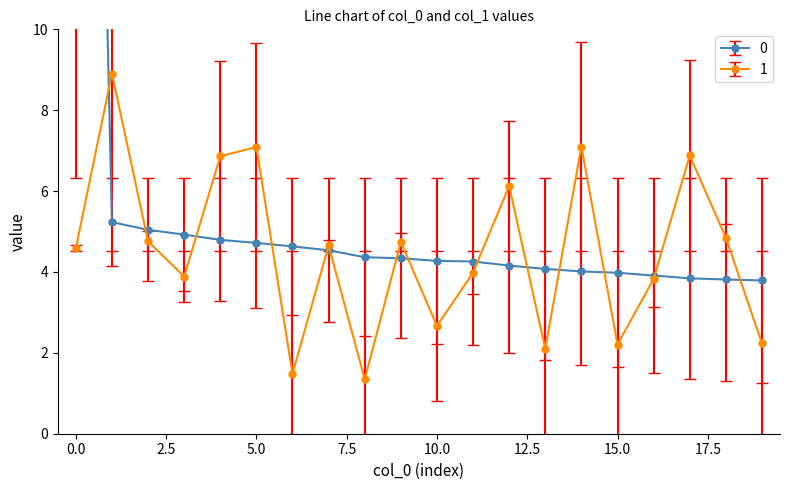

What is the average value of the 0 series?

6.3